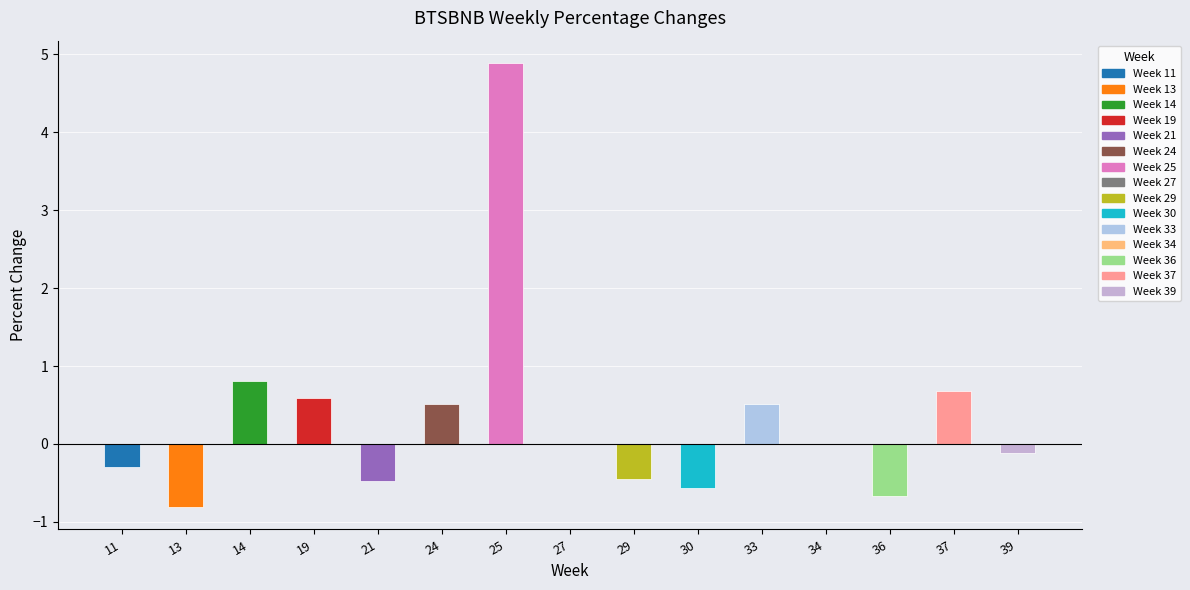

At which category does the chart reach its peak across all series?

25